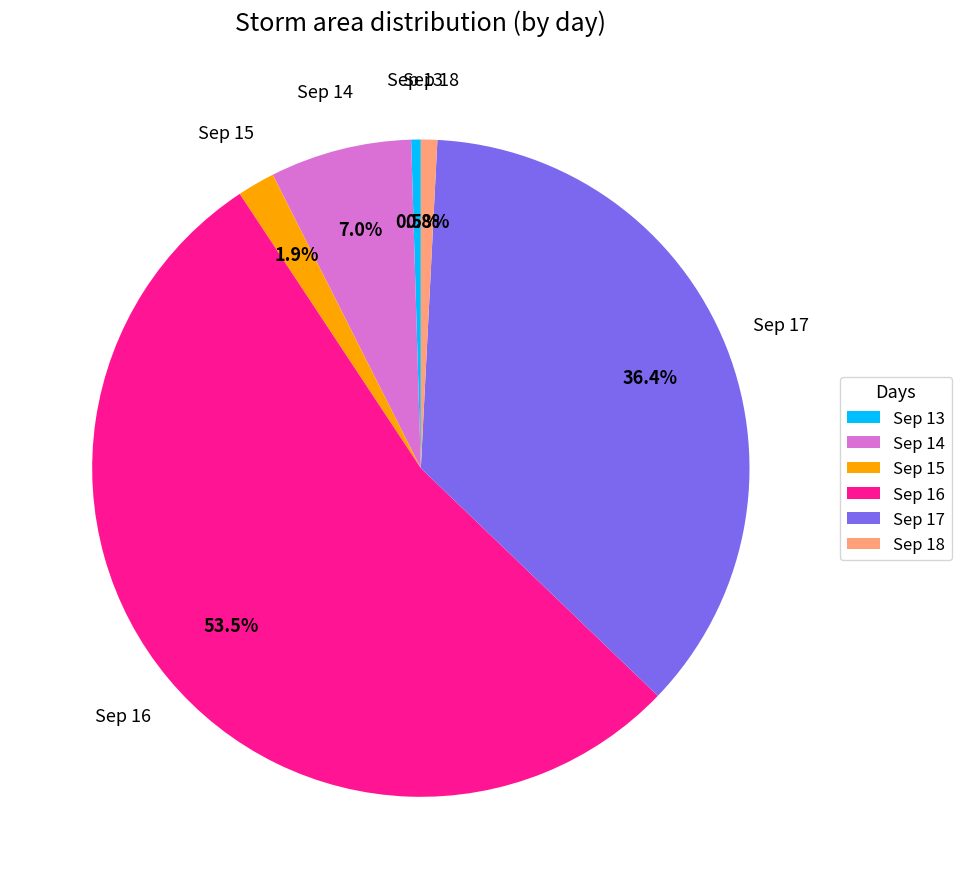

Is there a majority slice in this chart?

Yes